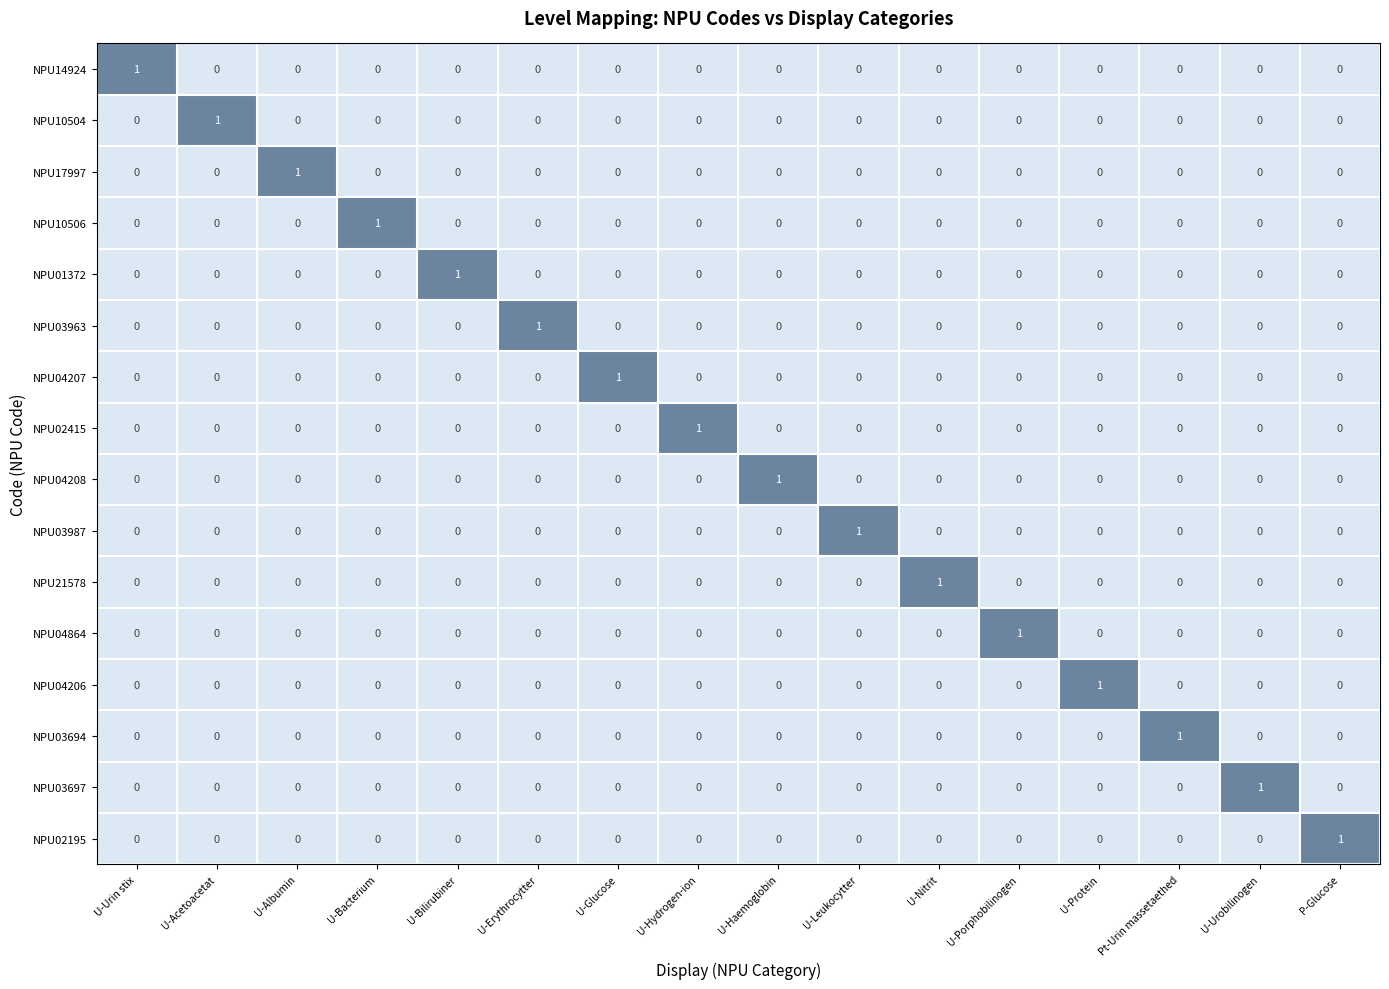

The NPU21578 series shows 0 at U-Bacterium. True or false?

True